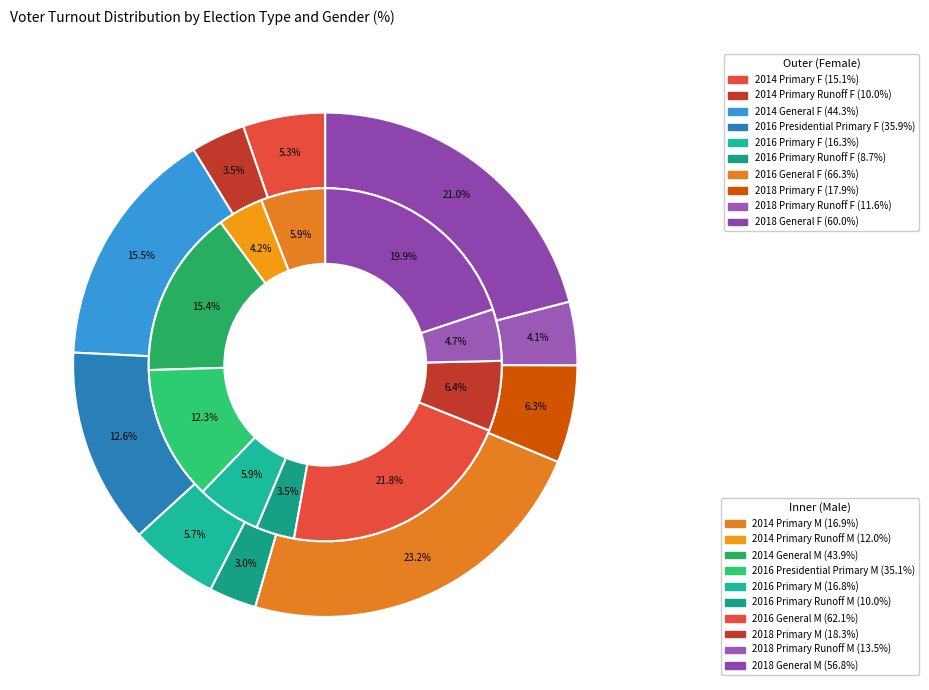

To the nearest percent, what is the difference between the female_values and 9 slice percentages?

17%